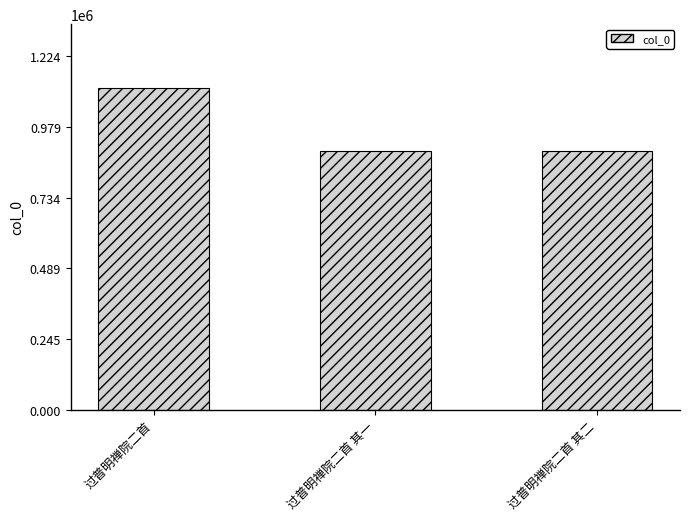

True or false: the data shows 894056 at 过普明禅院二首 其二.

True